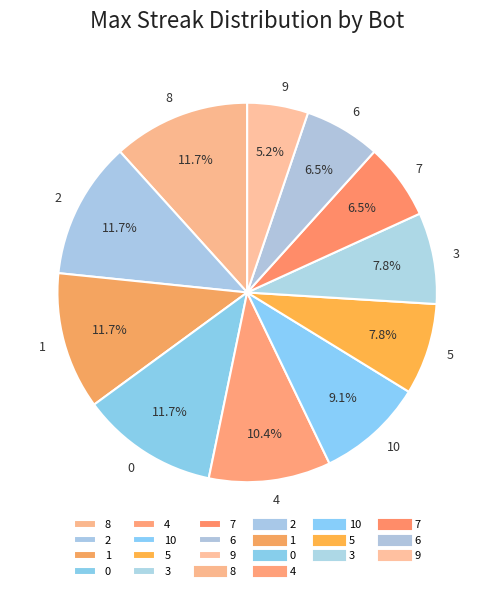

How much of the chart is everything except 4?

89.6%